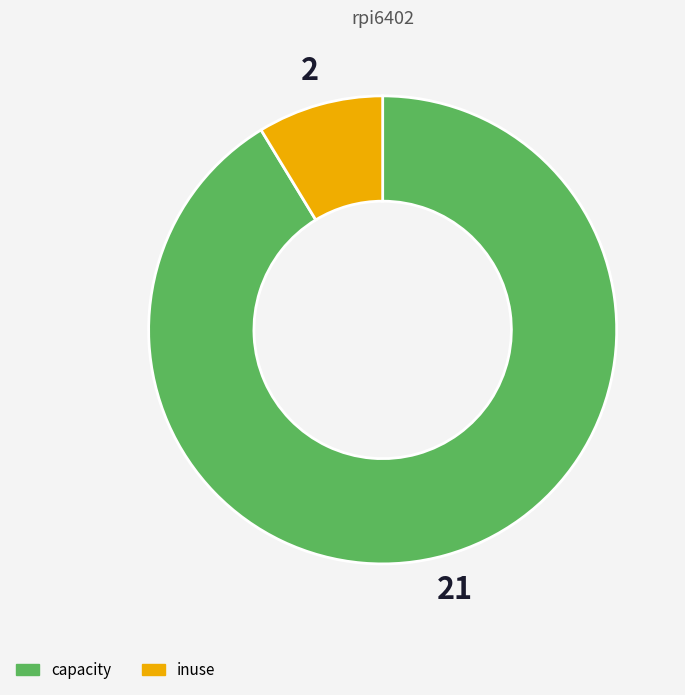

What is the ratio of the value at capacity to the value at inuse?

10.5